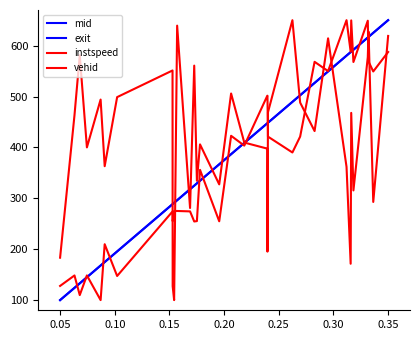

Does the chart display data point markers on the line(s)?

No